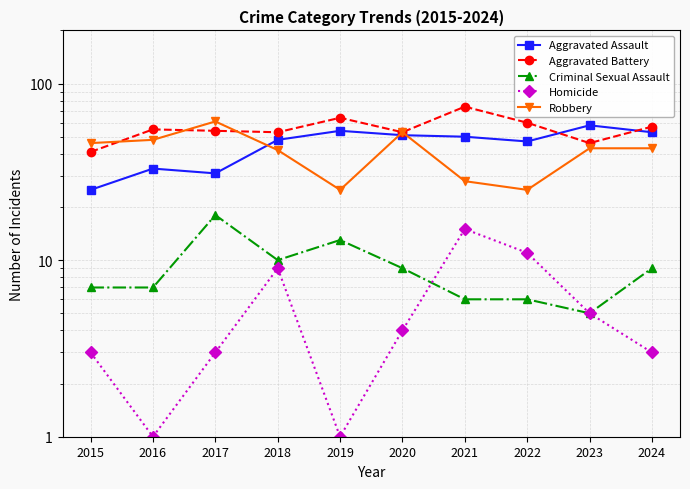

True or false: Criminal Sexual Assault and Aggravated Assault intersect in this chart.

False